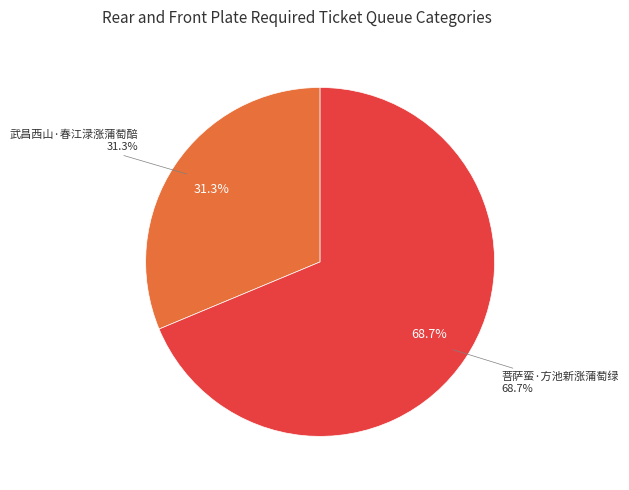

To the nearest percent, what is the combined percentage of 菩萨蛮·方池新涨蒲萄绿 and 武昌西山·春江渌涨蒲萄醅?

100%